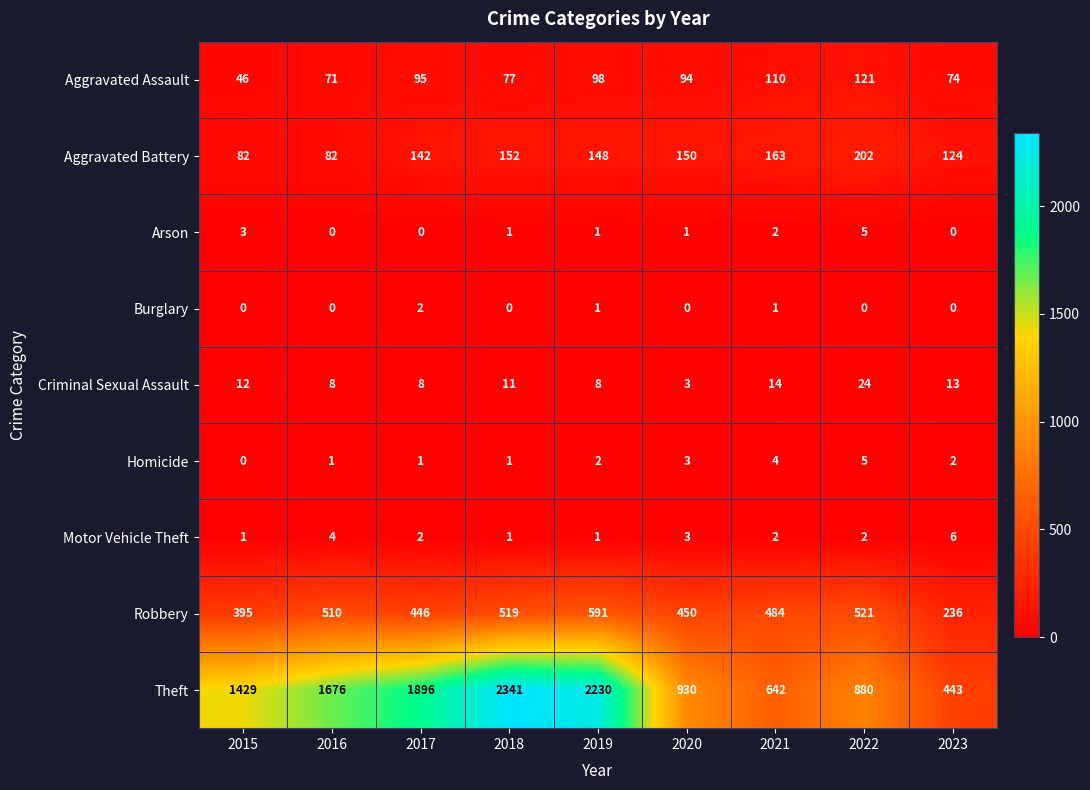

What is the average value of the Theft series?

1385